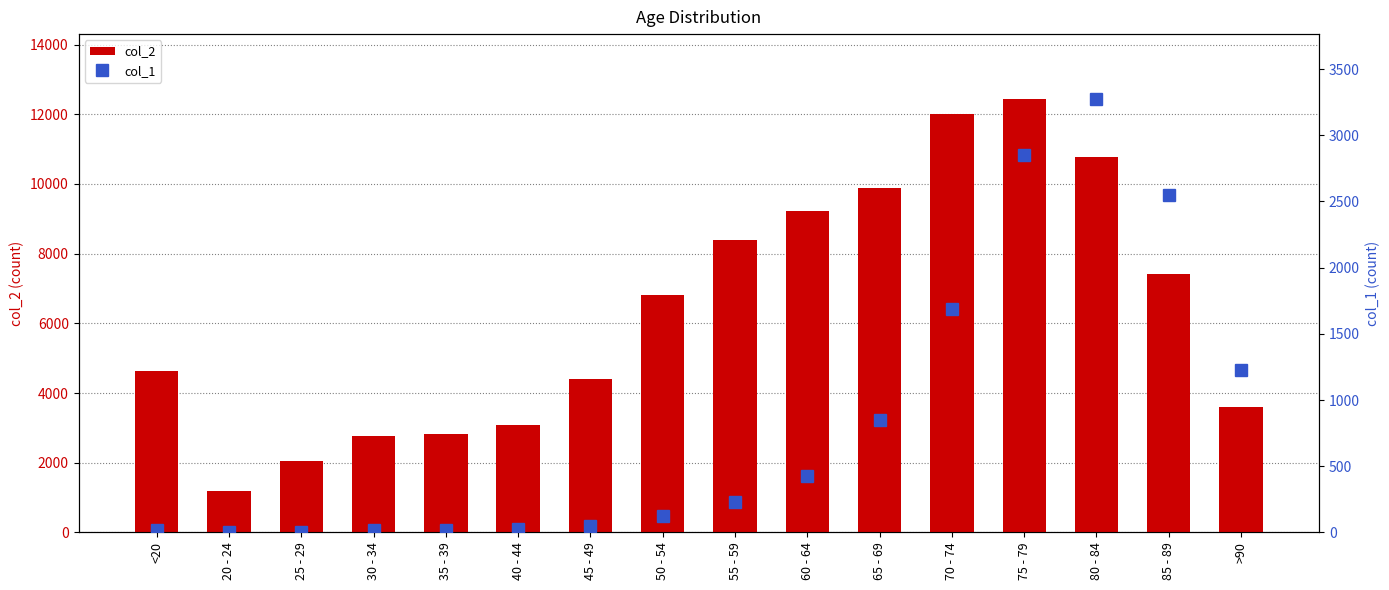

Which label corresponds to the smallest value in the chart?

25 - 29